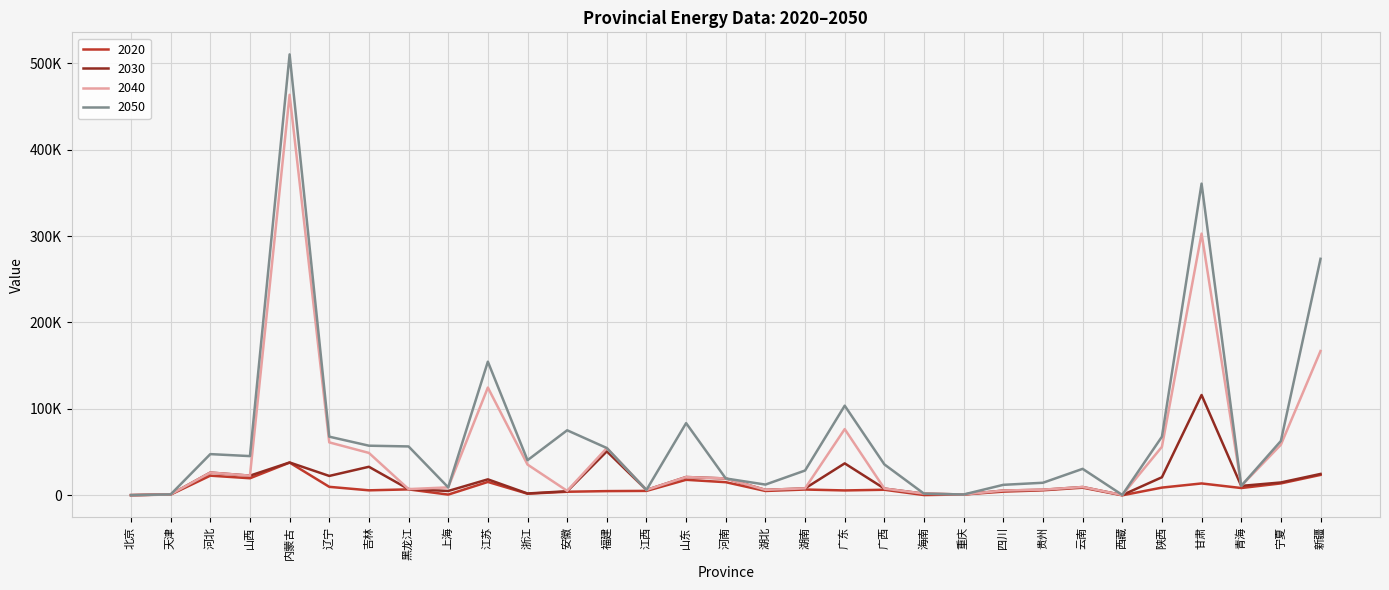

Rank the categories by 2040 value from highest to lowest.

内蒙古, 甘肃, 新疆, 江苏, 广东, 辽宁, 宁夏, 陕西, 福建, 吉林, 浙江, 河北, 山西, 山东, 河南, 青海, 云南, 上海, 湖南, 广西, 黑龙江, 贵州, 湖北, 江西, 四川, 安徽, 海南, 天津, 重庆, 西藏, 北京